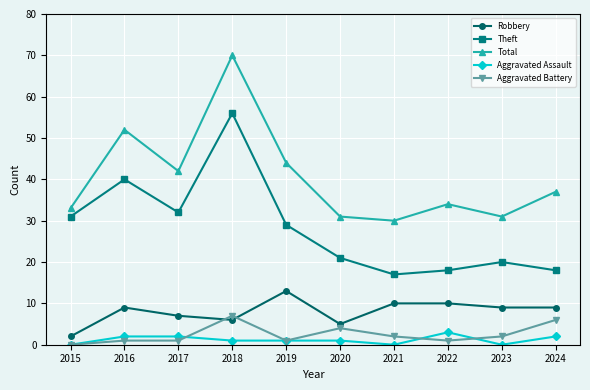

Rank the series by their maximum value, from lowest to highest.

Aggravated Assault, Aggravated Battery, Robbery, Theft, Total